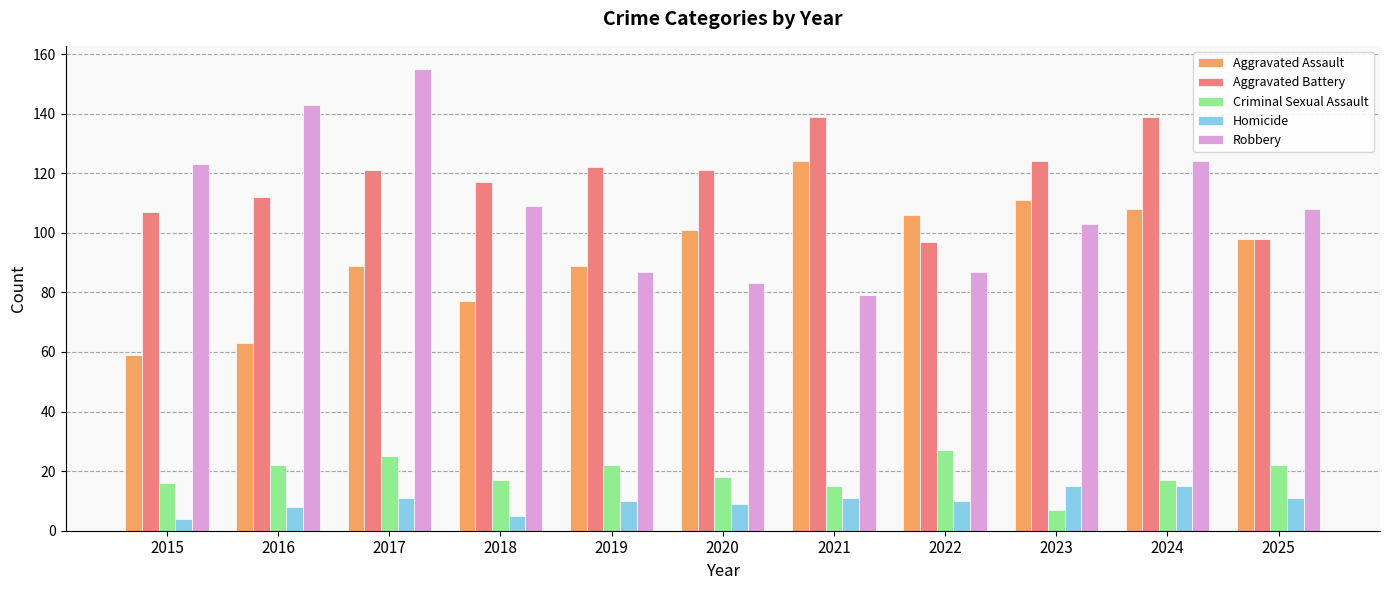

What is the difference between the highest and lowest values at 2022?

96